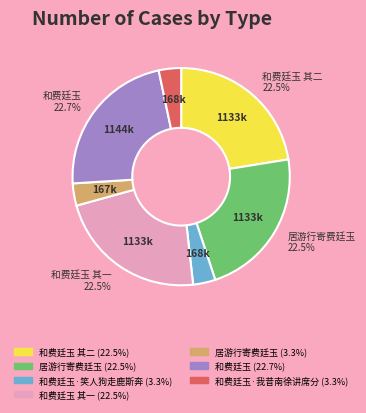

How many slices are in this pie chart?

7